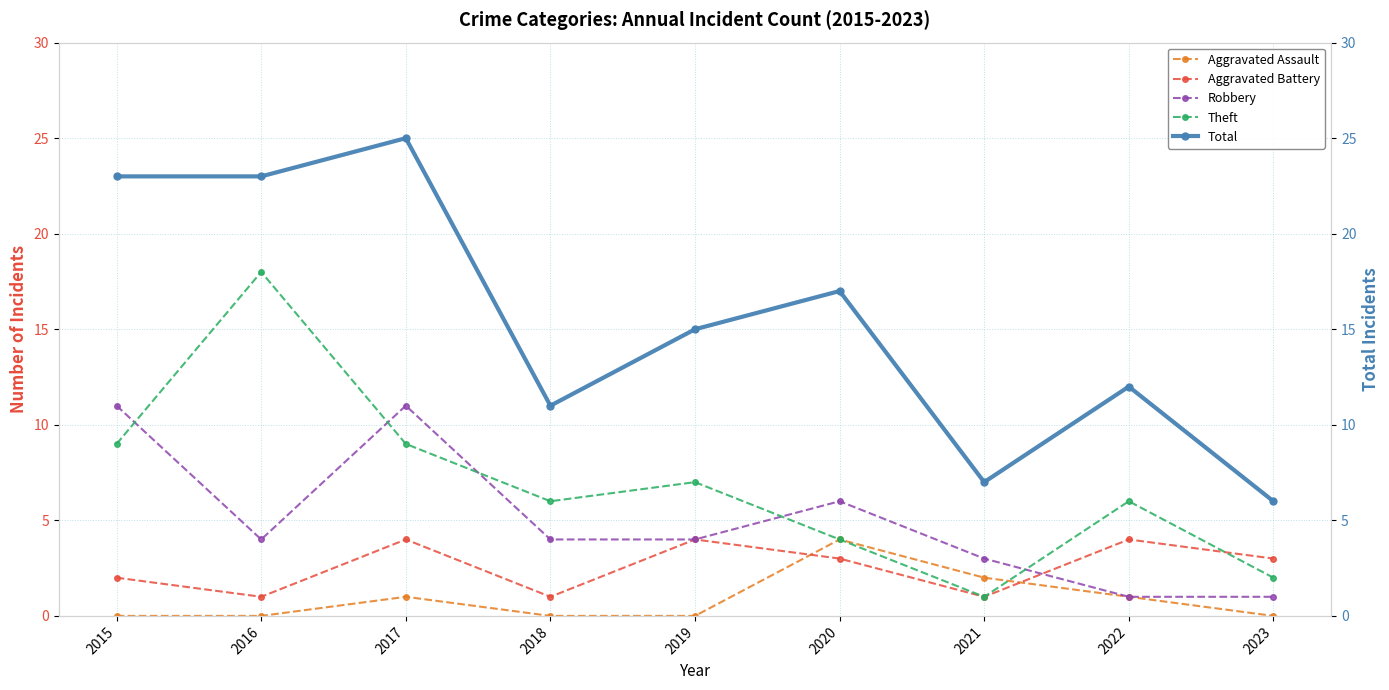

How many data points does each series have?

9